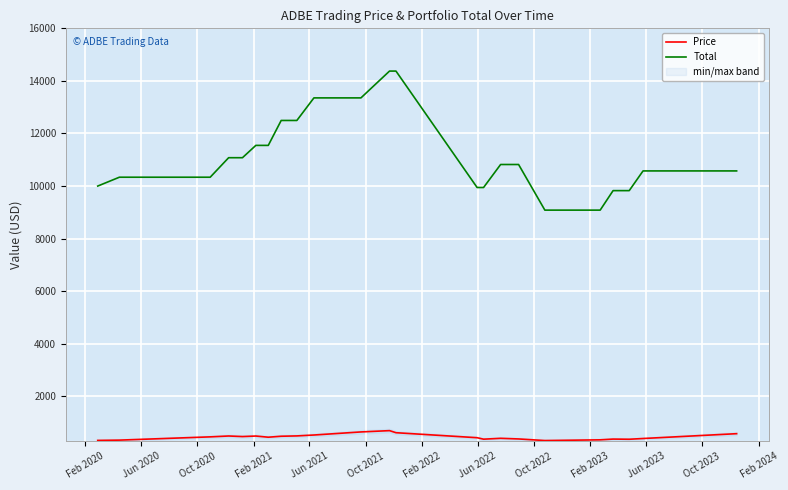

What is the sum of all Total values?

256876.1